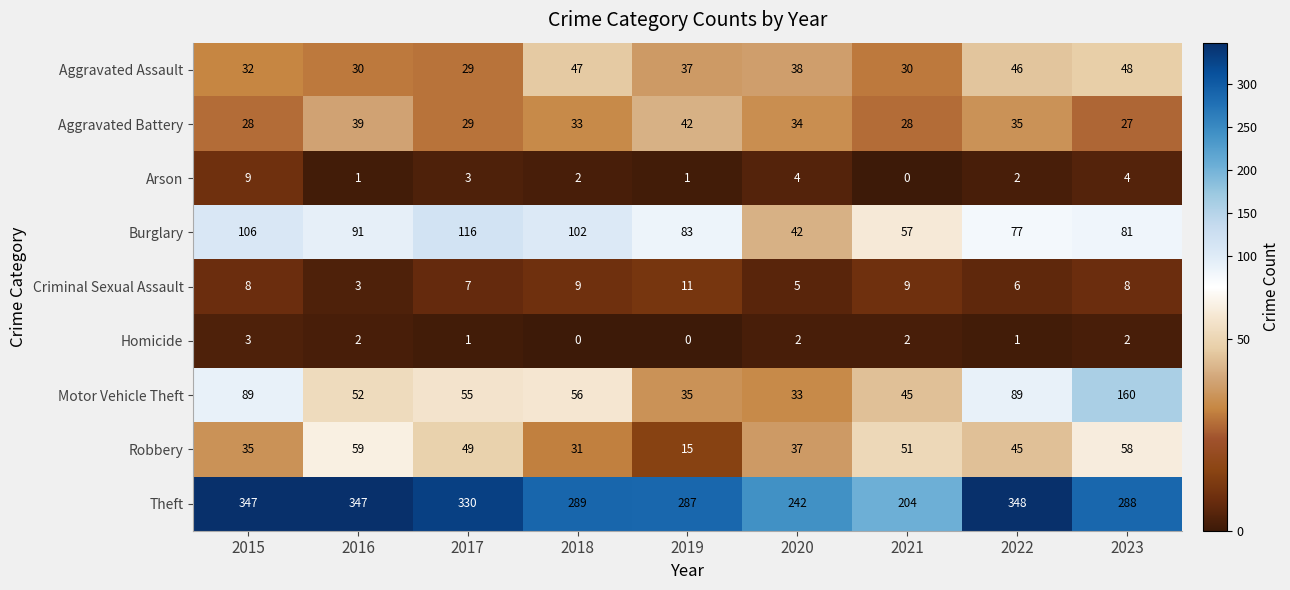

What is the total value across all series at 2021?

426